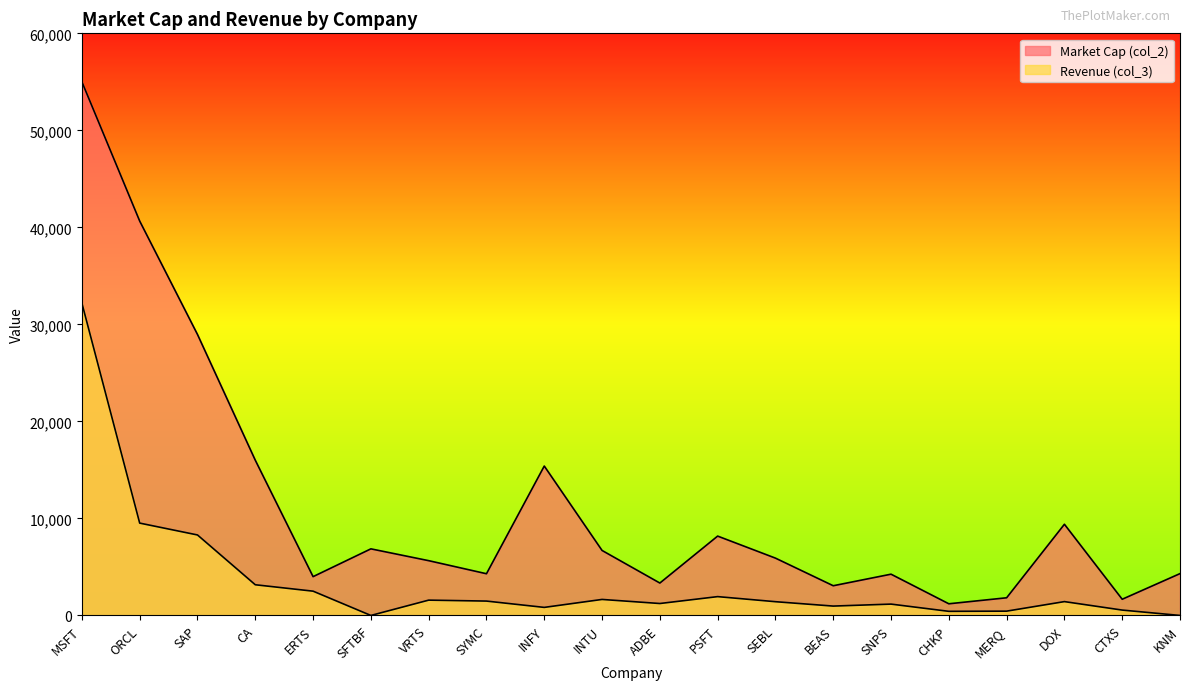

Which series has the widest spread of values?

Market Cap (col_2)